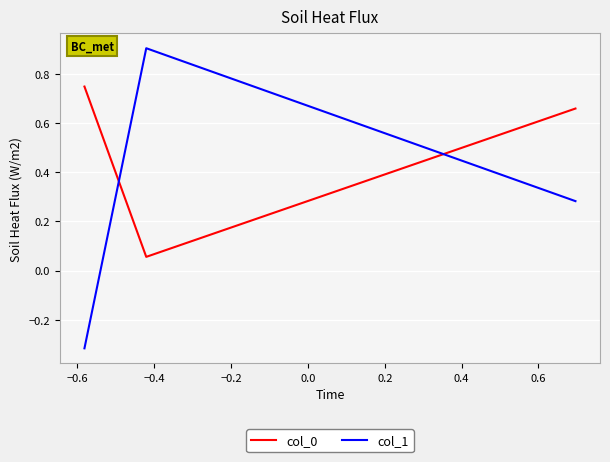

Which series has the widest spread of values?

col_1